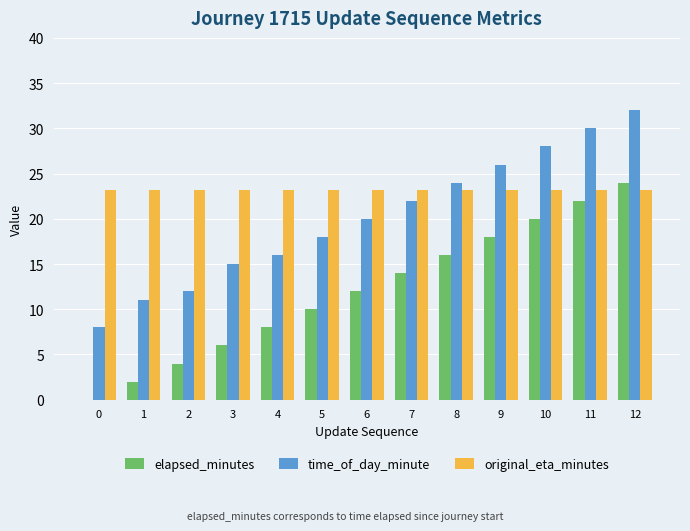

At which category is the sum across all series the highest?

12